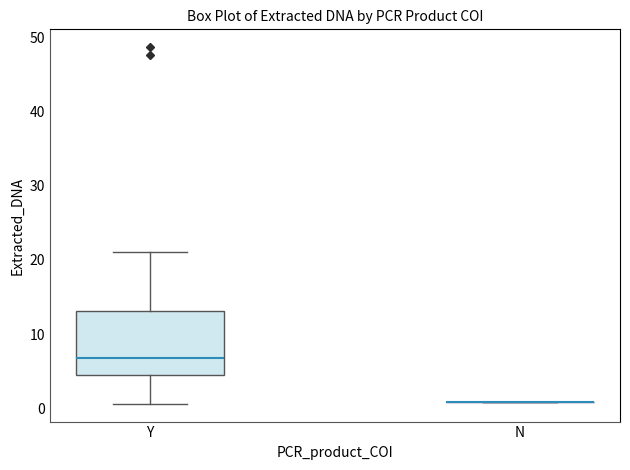

Reading left to right, transcribe this box plot: for each box, give where its median line is, the range the box spans, and where its two whiskers end, as read against the y-axis. The values are not printed on the chart, so give them approximately, as read against the axis.

Y: median 7, box 5 to 13, whiskers 1 to 21
N: box collapsed to a line at 1, whiskers 1 to 1